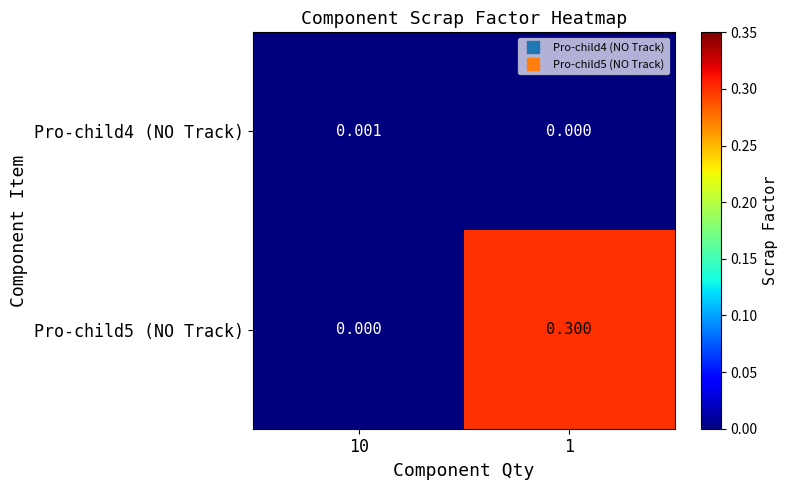

How many values in Pro-child5 (NO Track) are above zero?

1